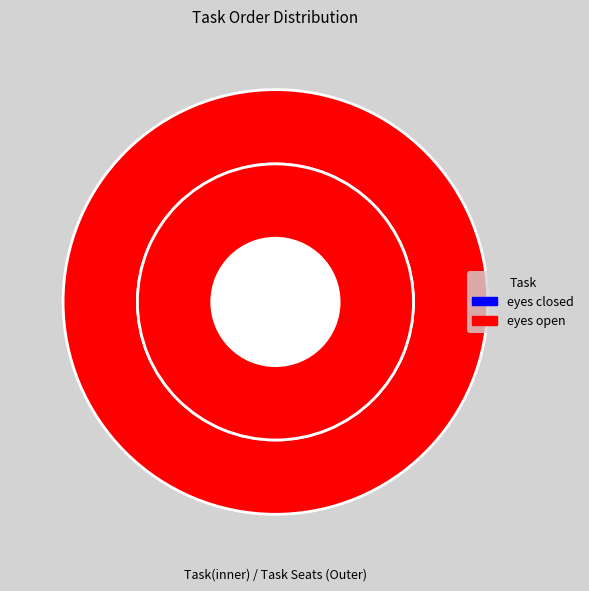

To the nearest percent, what is the difference between the largest and smallest slice percentages?

100%